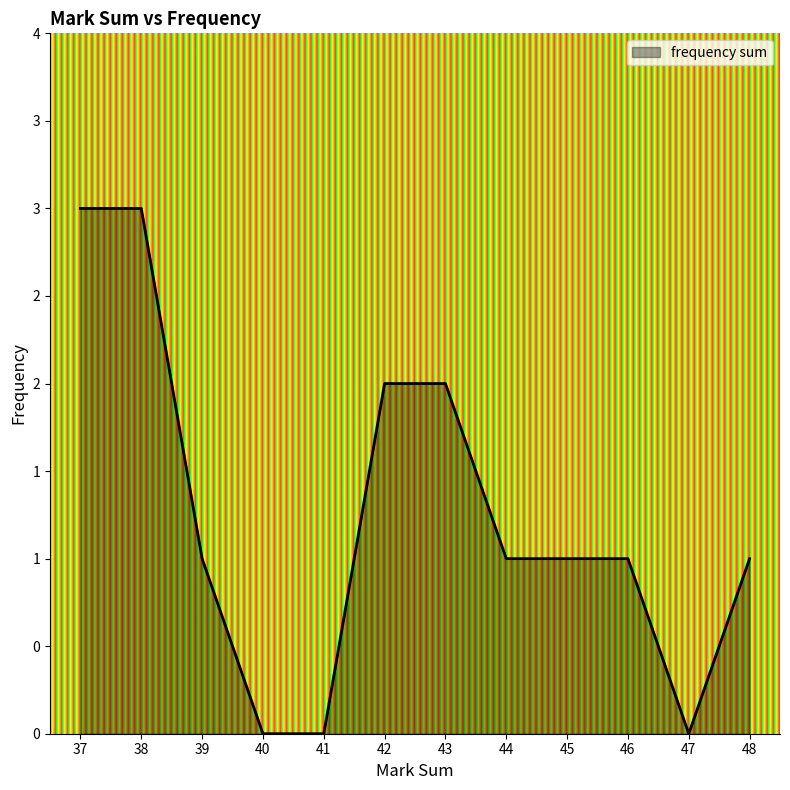

Does the chart have visible grid lines?

No